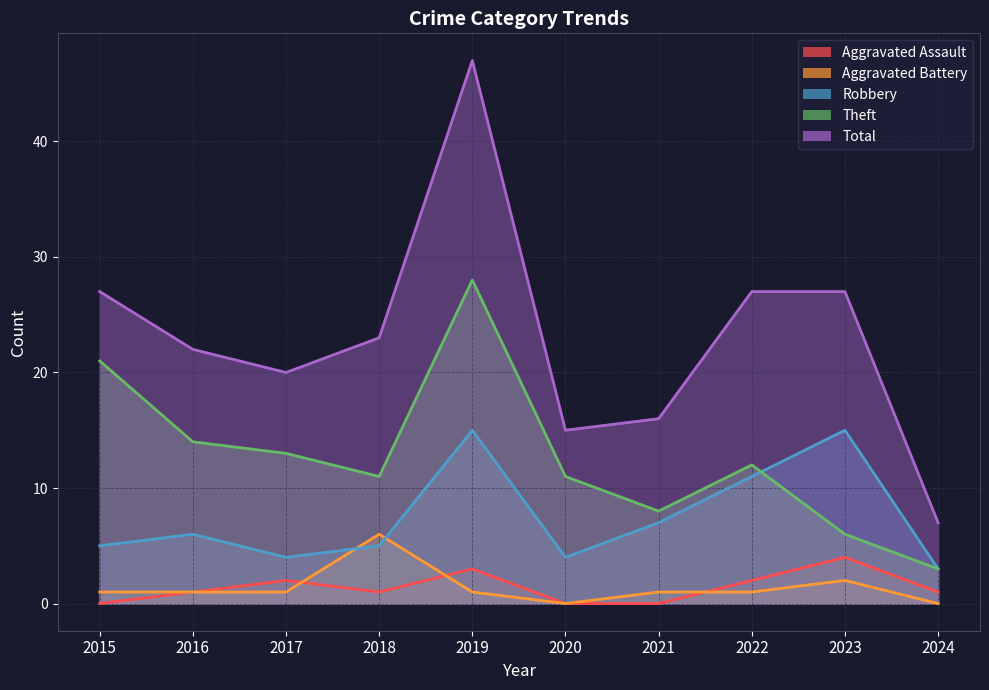

What is the difference between the maximum and minimum values in the Aggravated Assault series?

4